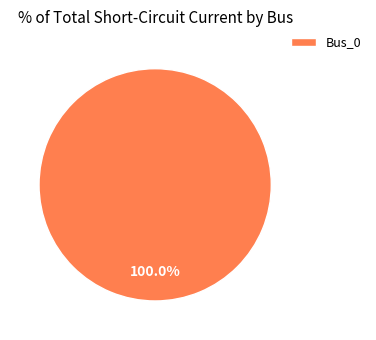

Is there any slice that represents more than half of the pie?

Yes